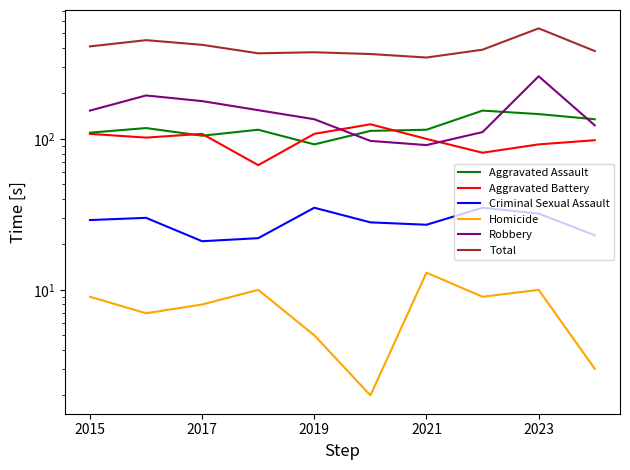

How many interior local valleys does the Aggravated Battery series have?

3